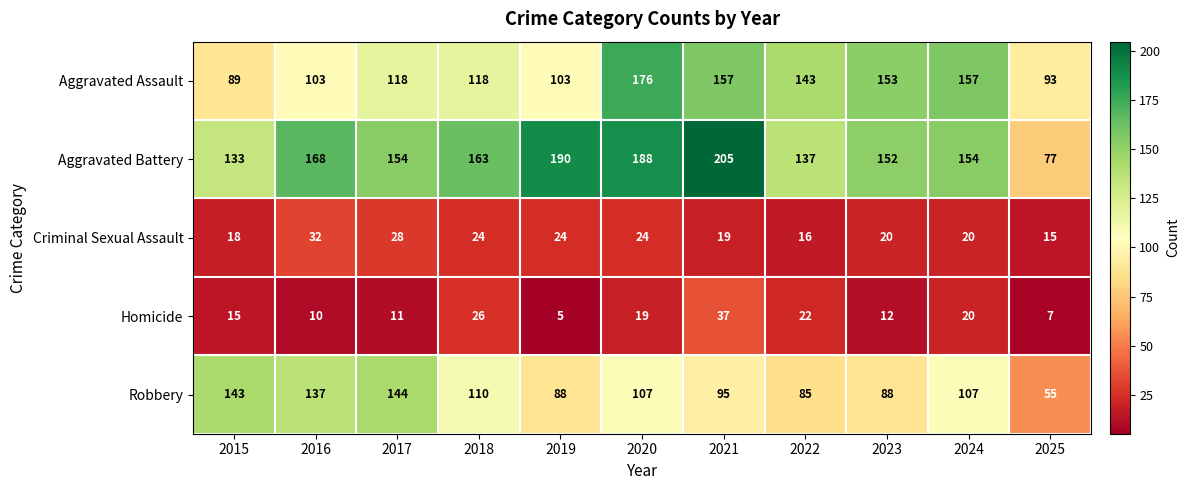

What is the minimum value shown in the chart?

5